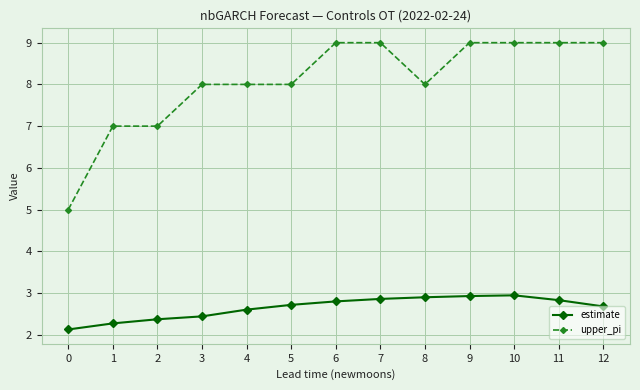

Count the upper_pi values in the range 8 to 9.

10